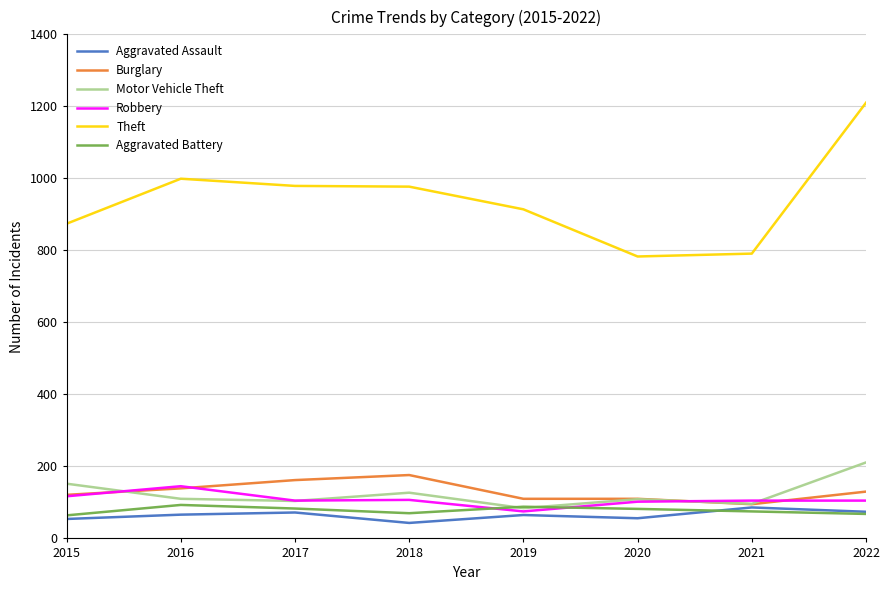

Where is the first local minimum for Aggravated Assault?

2018